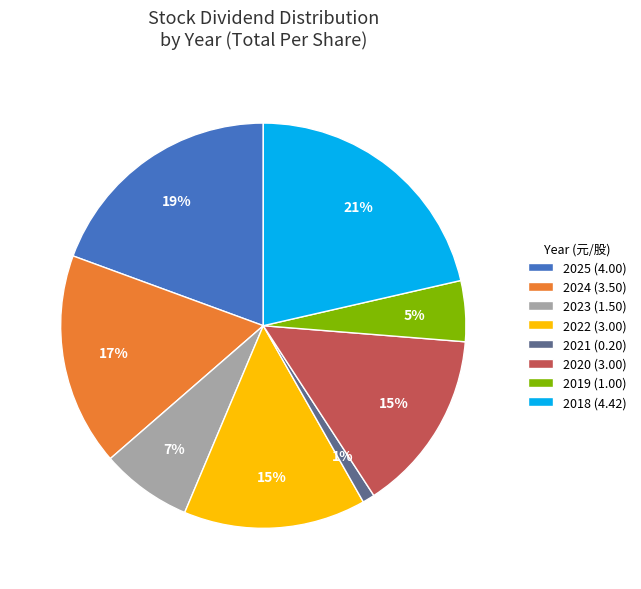

The 2025 (4.00) slice represents 19% of the pie. True or false?

True